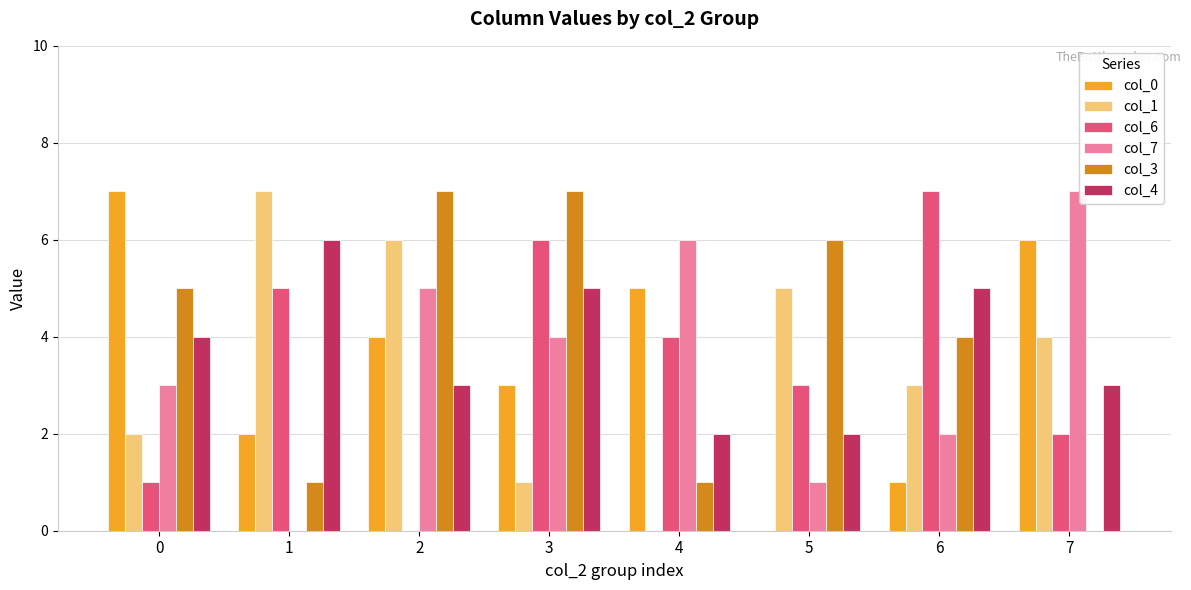

What is the greatest value displayed?

7